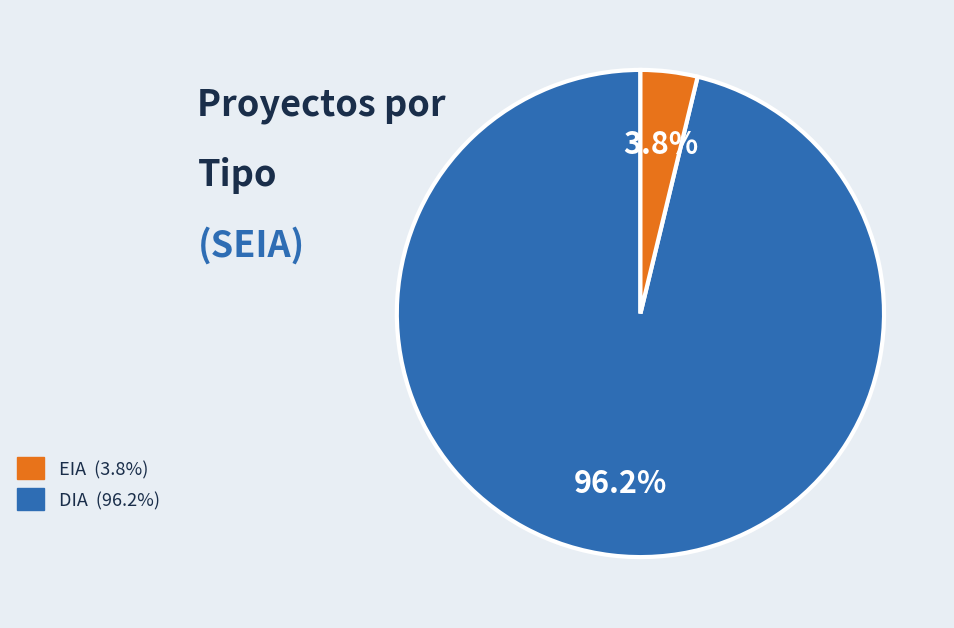

How many slices are in this pie chart?

2